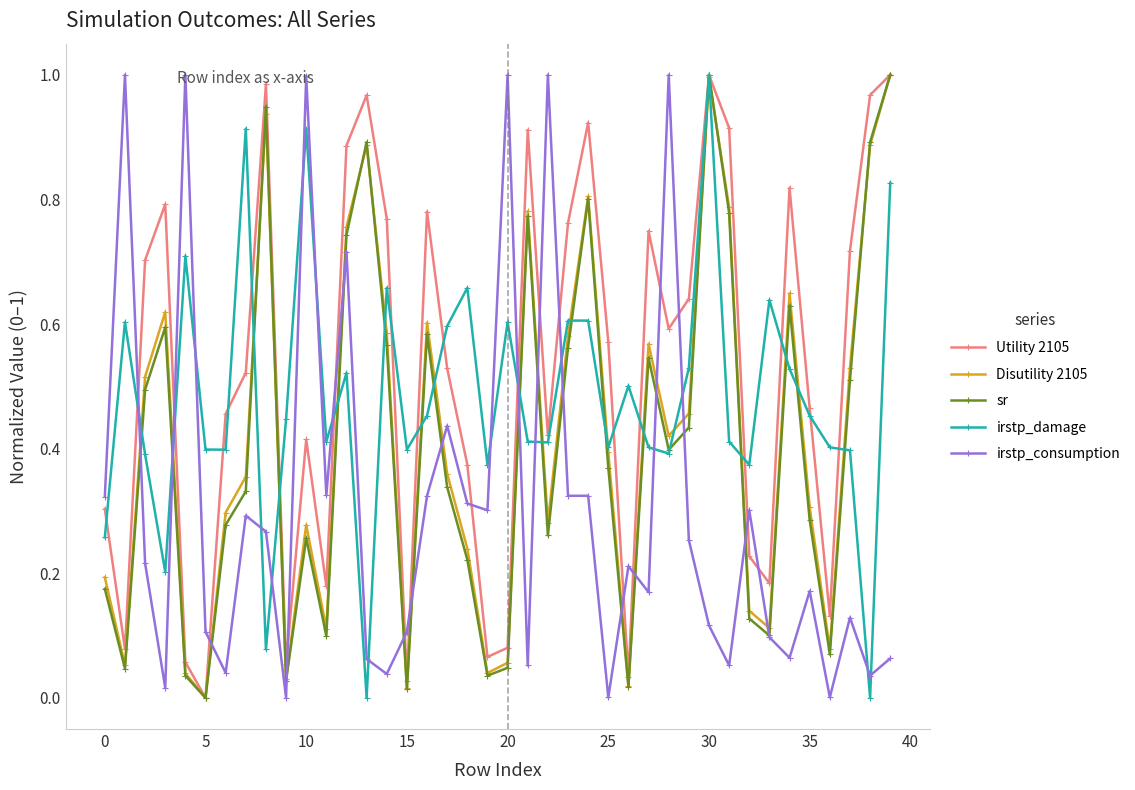

In sr, how many points are higher than both neighbors (excluding endpoints)?

10